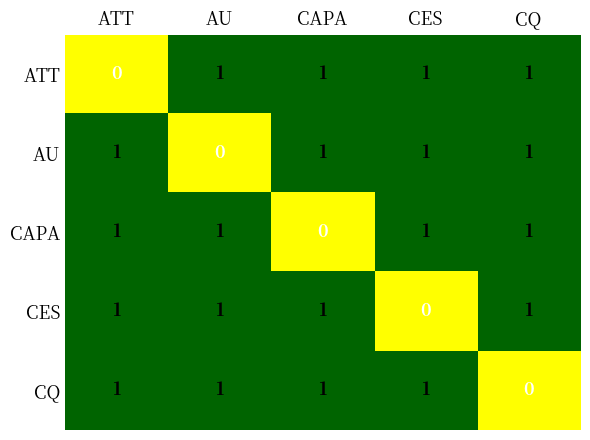

At which label does CQ reach its minimum?

CQ